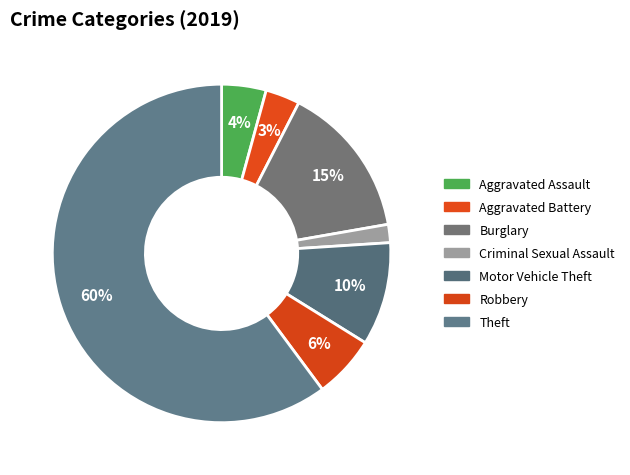

What is the smallest slice in the pie chart?

Criminal Sexual Assault